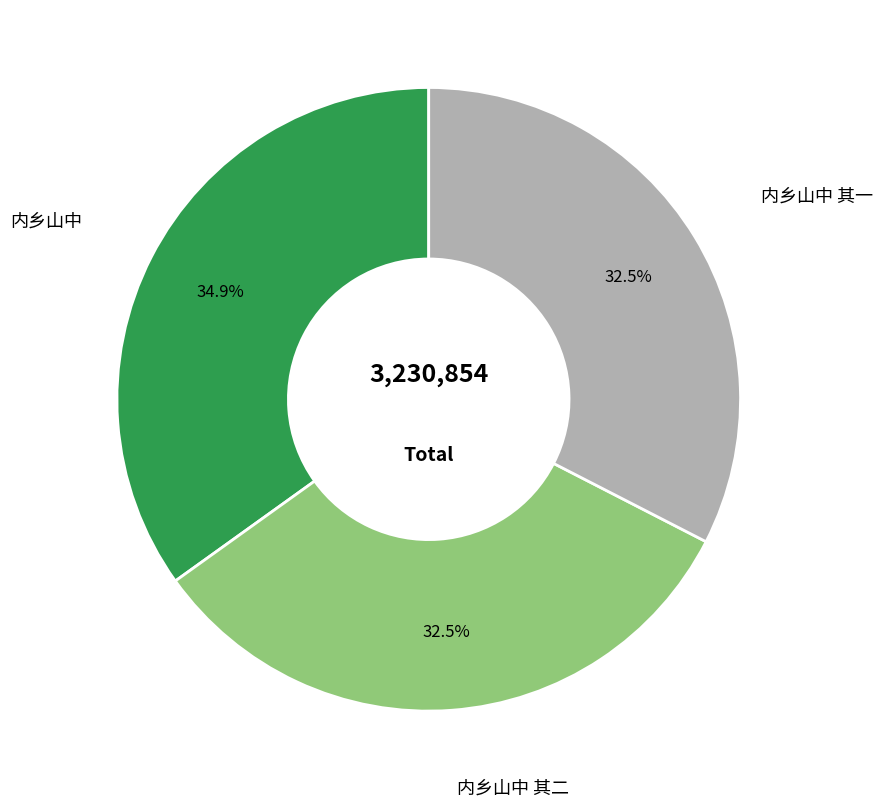

Between 内乡山中 and 内乡山中 其一, which is larger?

内乡山中